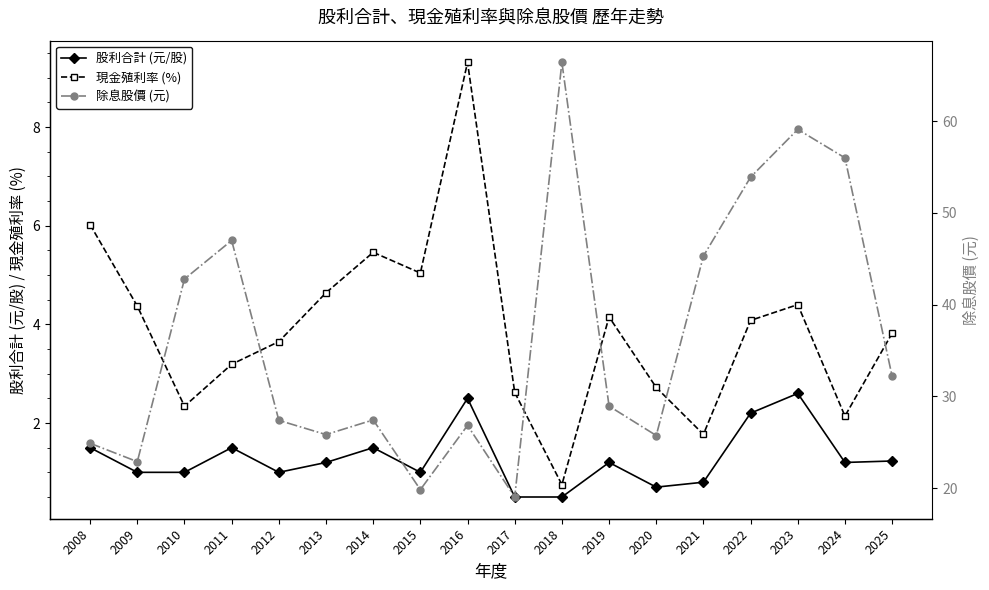

What is the sum of the 現金殖利率 (%) values at 2024 and 2015?

7.2